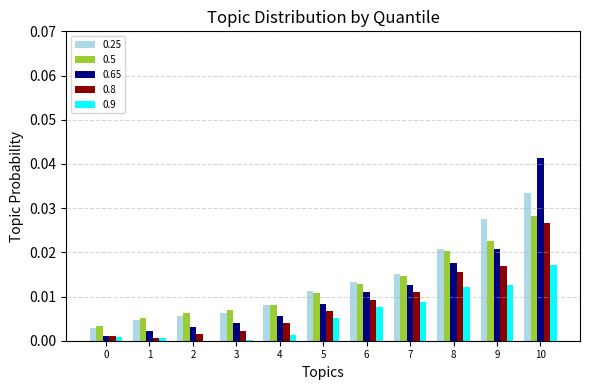

At which category is the sum across all series the highest?

10